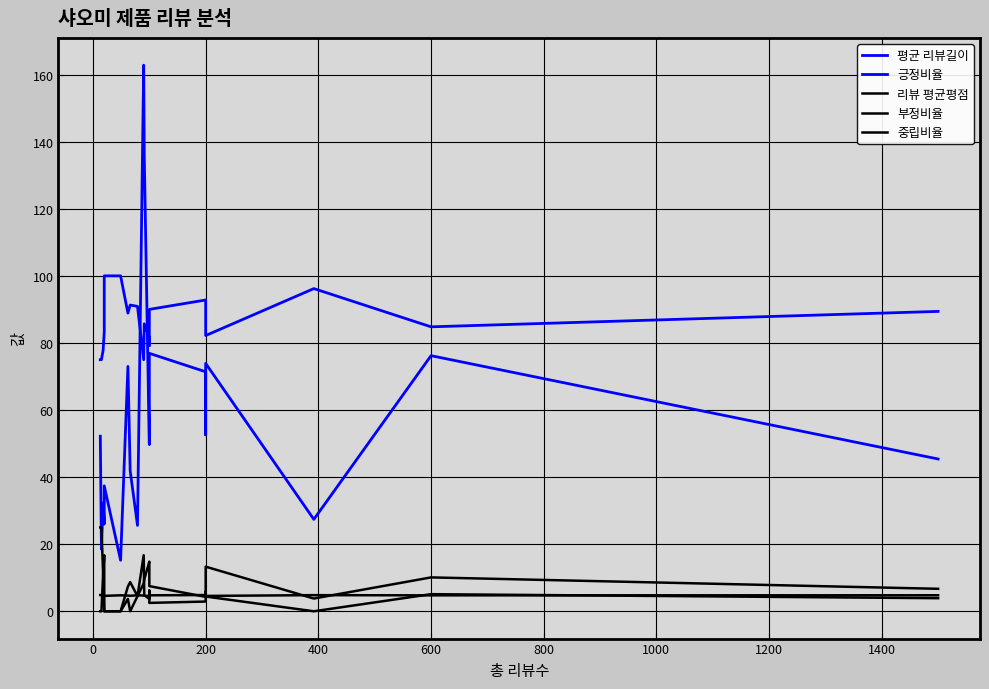

Reading left to right, extract all data points from this chart.

평균 리뷰길이: 52.2	18.5	32.3	26.0	37.4	15.2	73.0	41.9	25.6	162.8	135.9	49.7	69.1	76.9	71.4	52.6	73.9	27.4	76.2	45.4
긍정비율: 75.0	75.0	77.8	83.3	100.0	100.0	88.9	91.3	90.9	75.0	85.7	81.5	79.2	90.0	92.8	85.3	82.2	96.2	84.8	89.4
리뷰 평균평점: 4.8	4.9	4.5	4.5	4.6	4.8	4.7	4.6	4.8	4.7	4.7	4.5	4.5	4.8	4.8	4.7	4.6	4.8	4.8	4.8
부정비율: 0.0	0.0	11.1	16.7	0.0	0.0	3.7	0.0	4.5	8.3	9.5	14.8	14.6	7.5	4.3	8.8	13.3	3.8	10.1	6.7
중립비율: 25.0	25.0	11.1	0.0	0.0	0.0	7.4	8.7	4.5	16.7	4.8	3.7	6.2	2.5	2.9	5.9	4.4	0.0	5.1	3.9